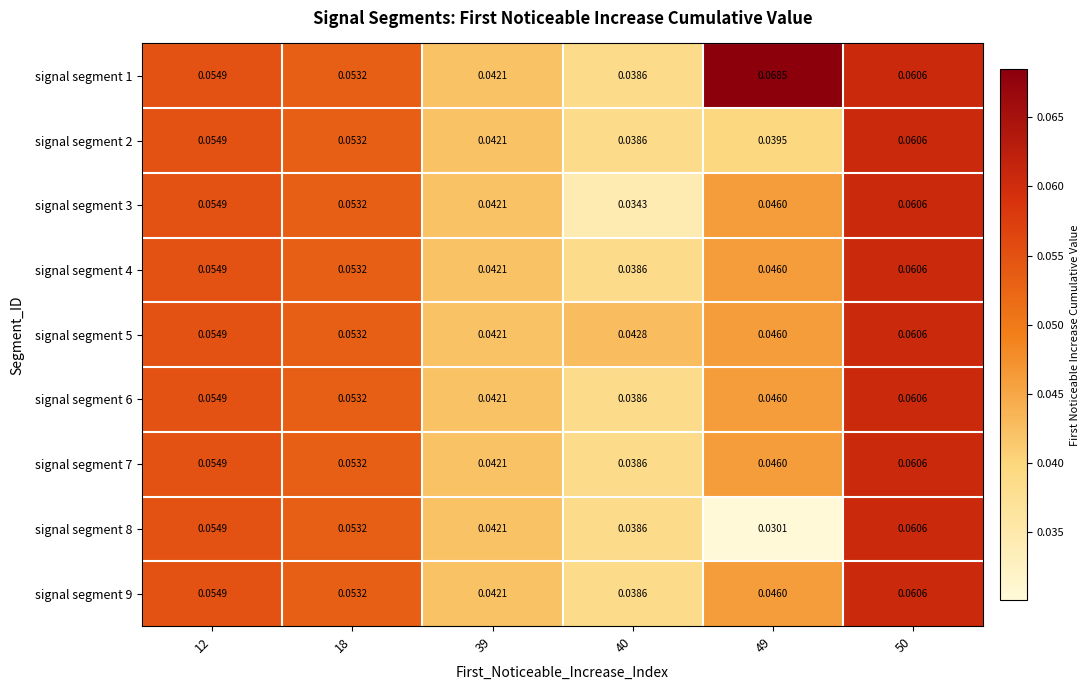

Is the value of signal segment 8 at 40 greater than the value of signal segment 9 at 39?

No